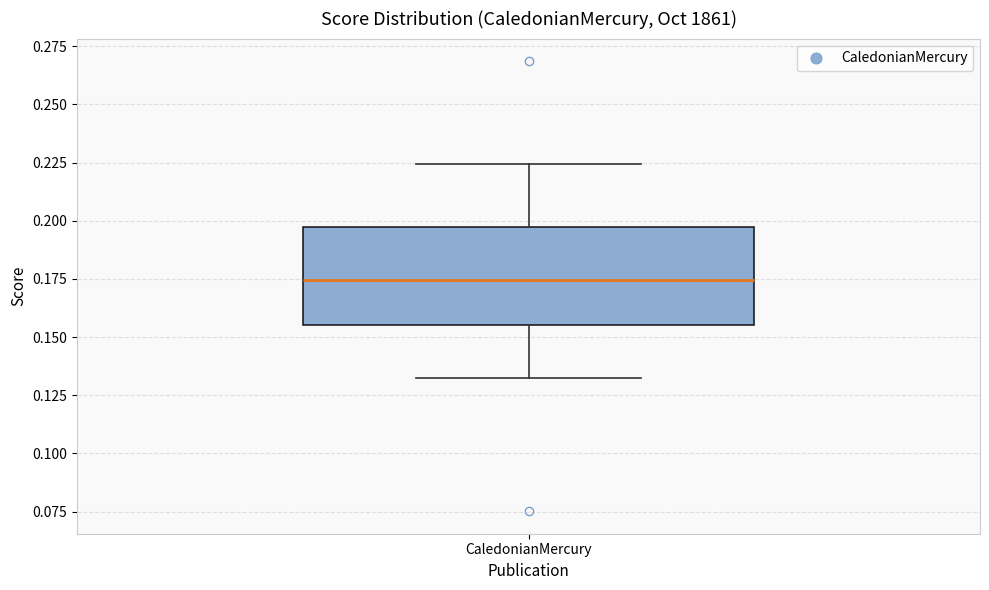

Read this box plot against the y-axis: the position of the median line, the range covered by the box, and the ends of both whiskers. The values are not printed on the chart, so give them approximately, as read against the axis.

median 0.175, box 0.155 to 0.195, whiskers 0.130 to 0.225